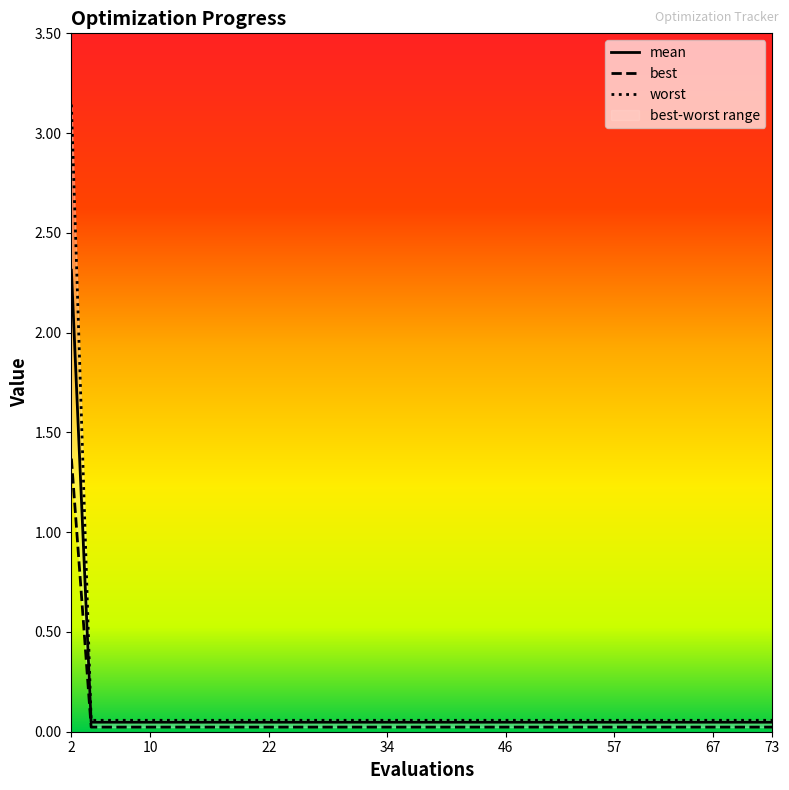

What is the value of the worst point at the 6th from the left?

0.1